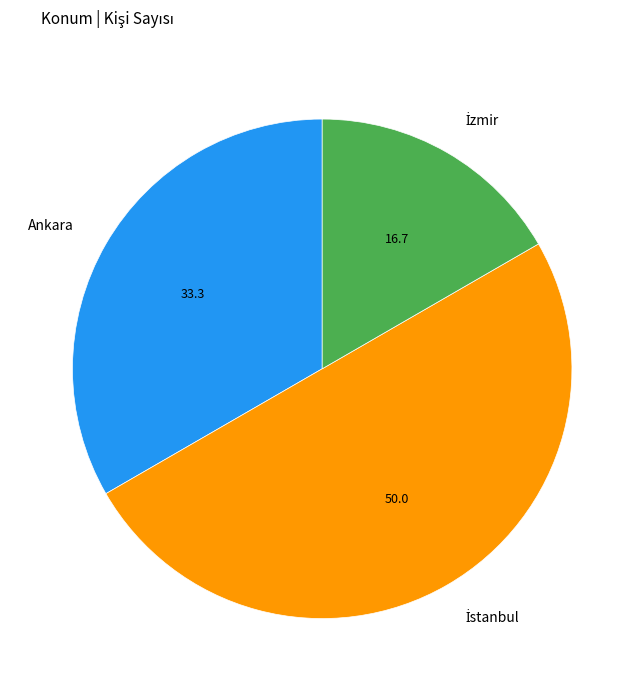

How many segments does this pie chart have?

3